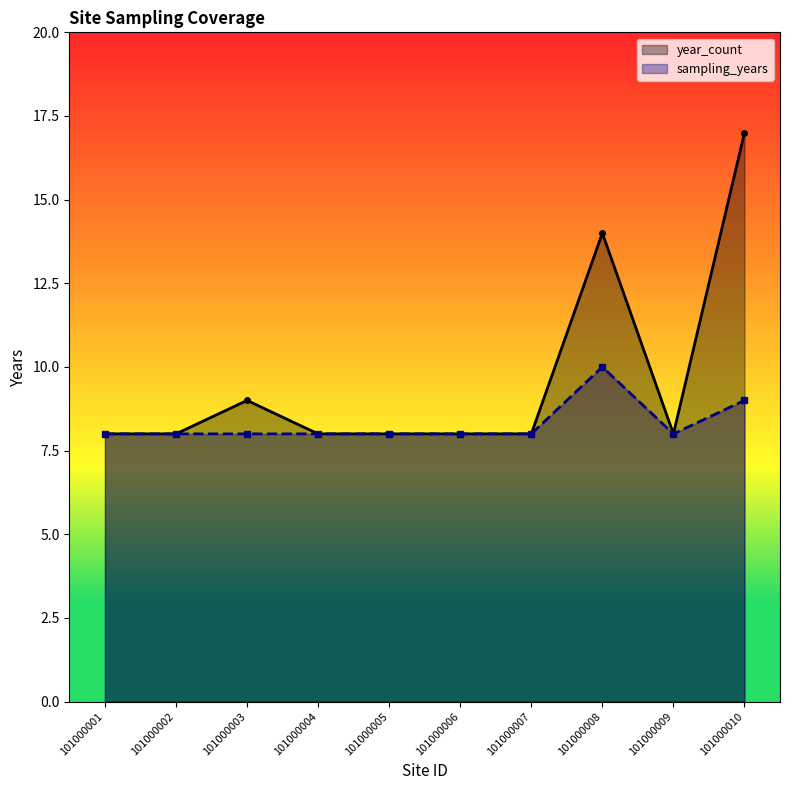

True or false: sampling_years and year_count cross at least once.

False